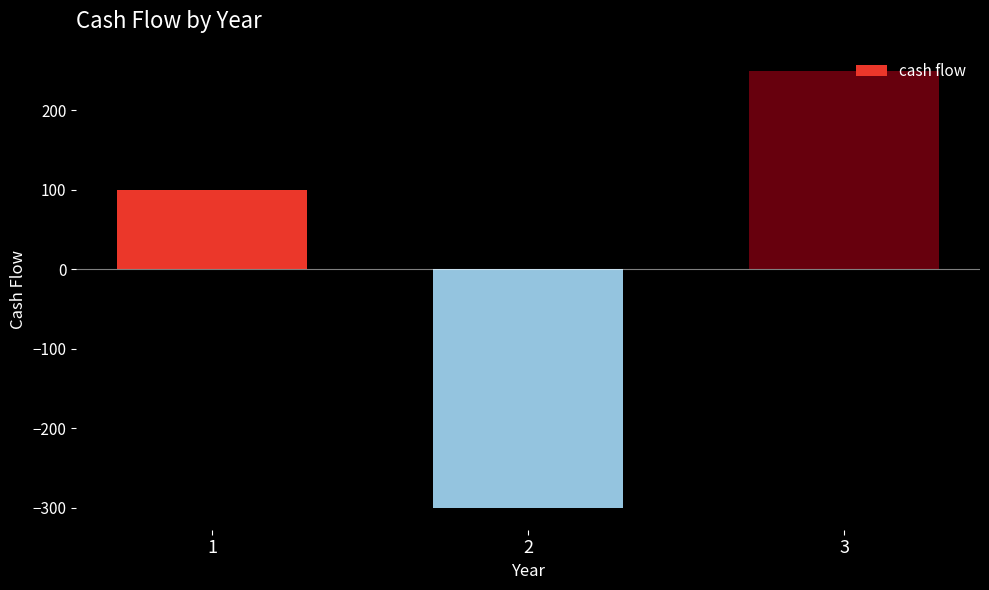

How many negative values are there?

1